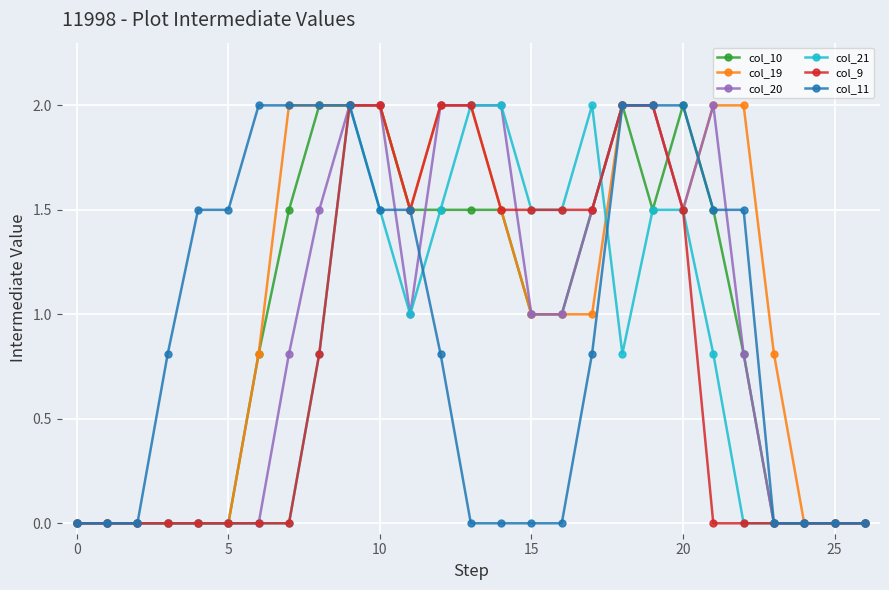

What is the highest value of the col_10 series?

2.0